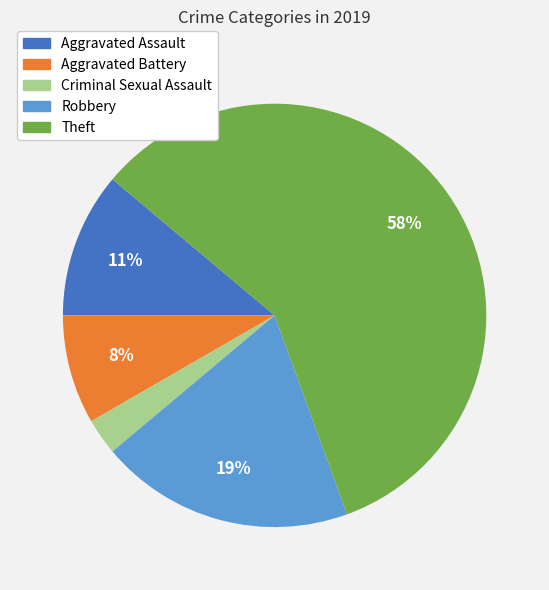

To the nearest percent, what is the average slice percentage?

20%